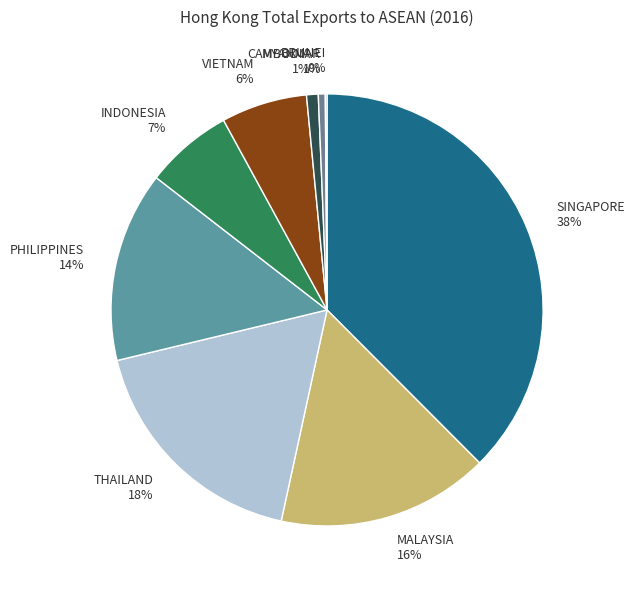

Does CAMBODIA account for over 50% of the chart?

No